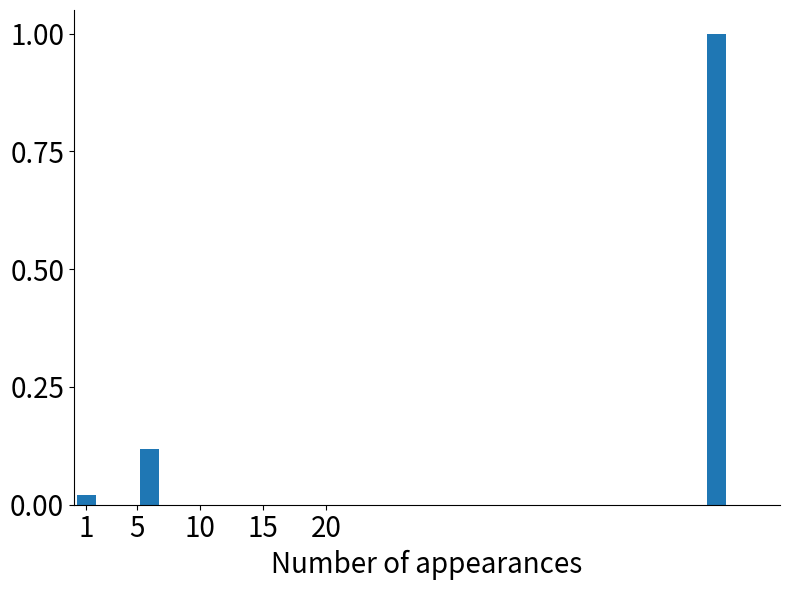

What is the sum of all values?

1.1